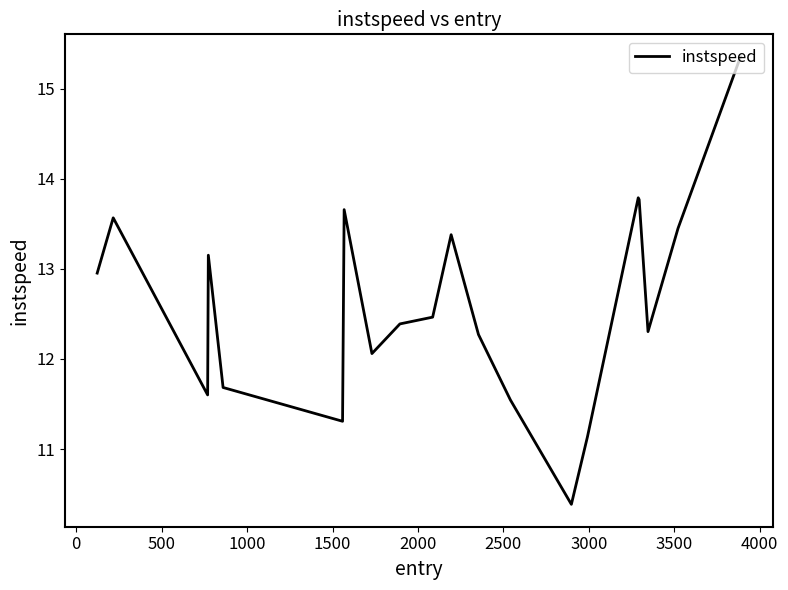

What is the difference between the maximum and minimum values?

5.0